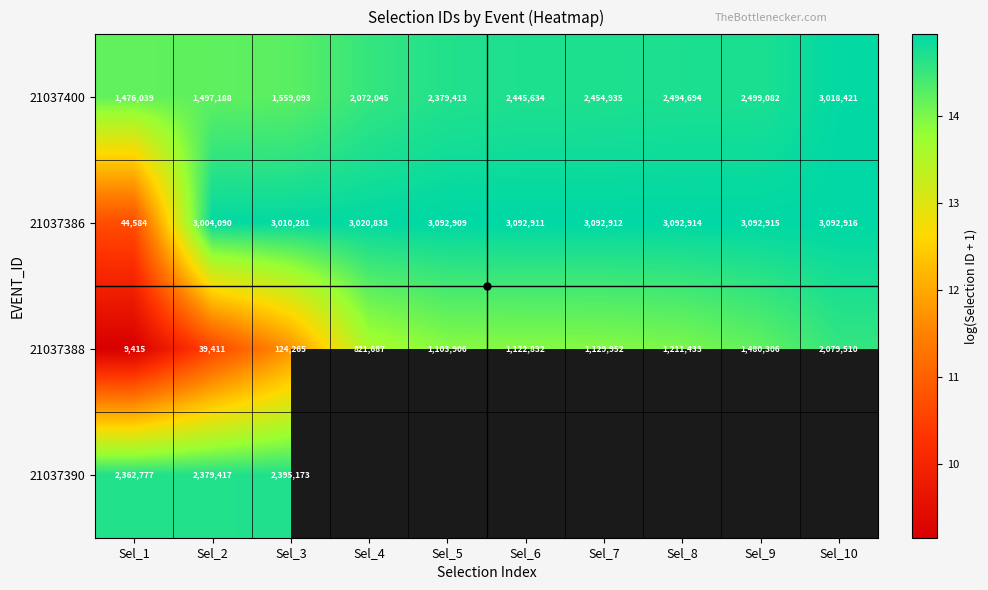

How many data points in 21037386 are less than 3092911?

5